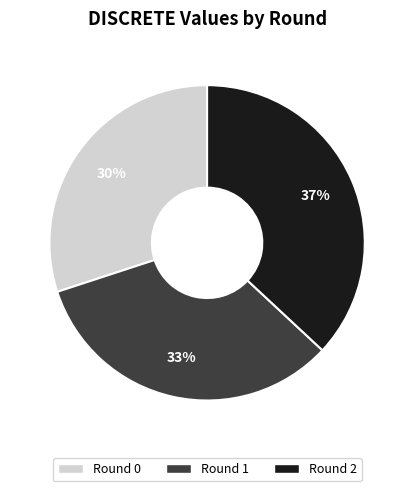

To the nearest percent, what is the average slice percentage?

33%